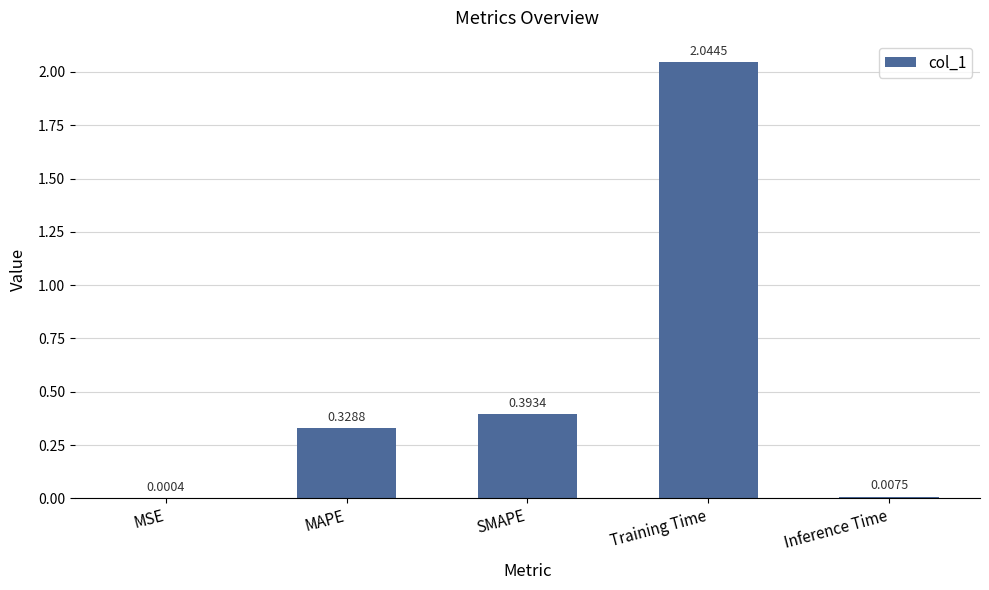

What is the change in value from SMAPE to Inference Time?

-0.4